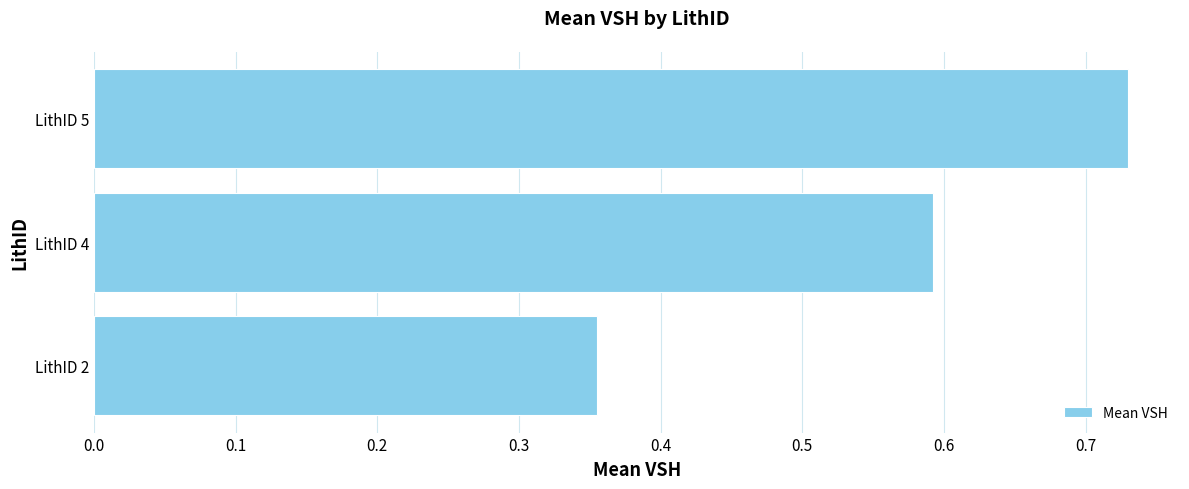

Rank the categories by value from lowest to highest.

LithID 2, LithID 4, LithID 5